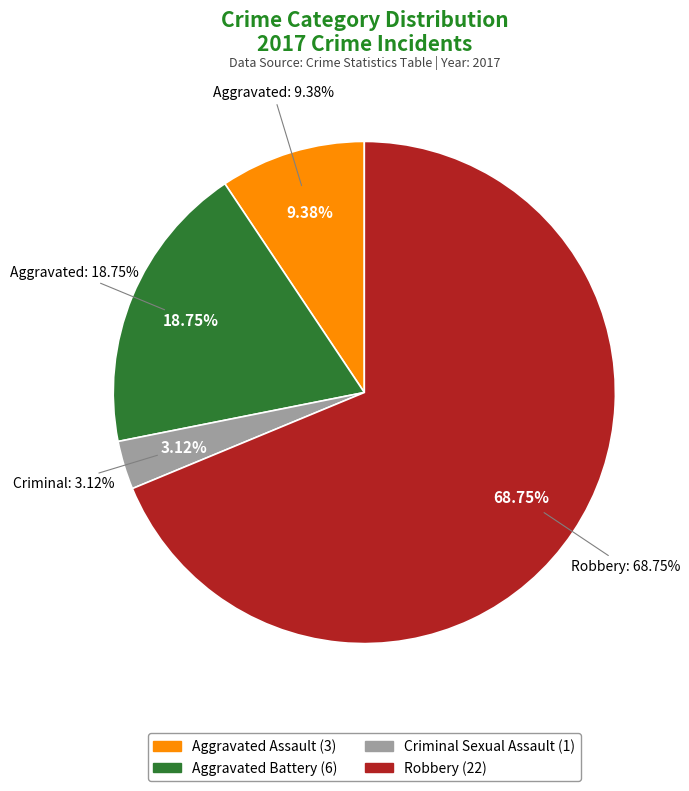

Which slice is the largest?

Robbery